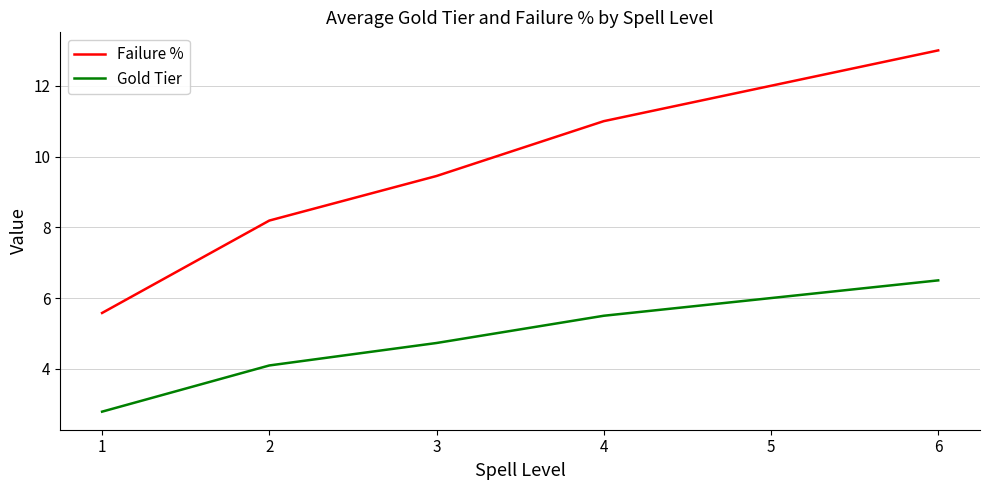

Rank the series by their average value, from lowest to highest.

Gold Tier, Failure %